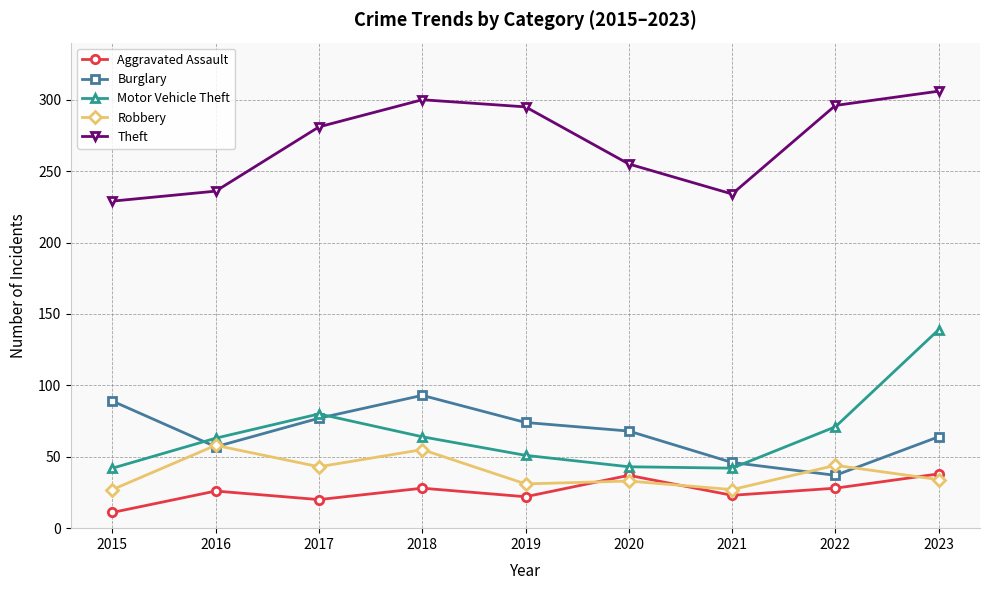

List the series in order of their peak value, lowest first.

Aggravated Assault, Robbery, Burglary, Motor Vehicle Theft, Theft